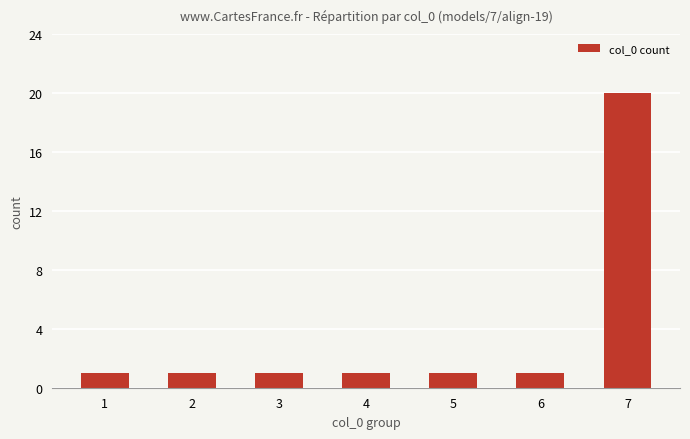

Which has a higher value, 7 or 4?

7